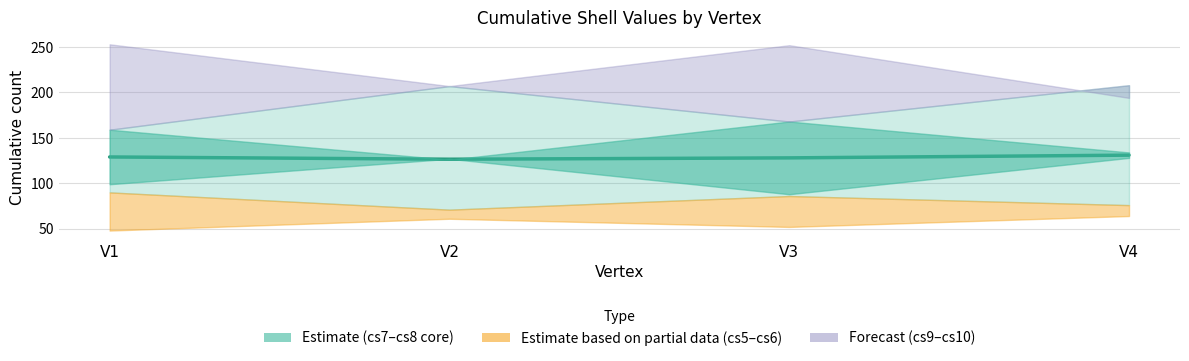

List the labels in order of value, largest first.

V4, V1, V3, V2